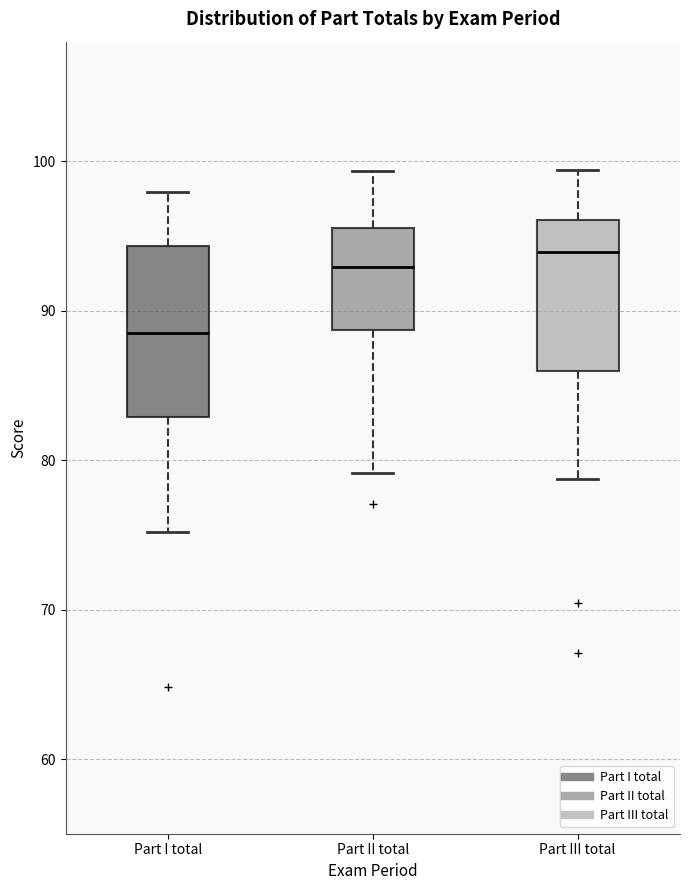

Reading left to right, read every box against the y-axis: the position of its median line, the range the box covers, and the ends of its whiskers. The values are not printed on the chart, so give them approximately, as read against the axis.

Part I total: median 89, box 83 to 94, whiskers 75 to 98
Part II total: median 93, box 89 to 96, whiskers 79 to 99
Part III total: median 94, box 86 to 96, whiskers 79 to 99